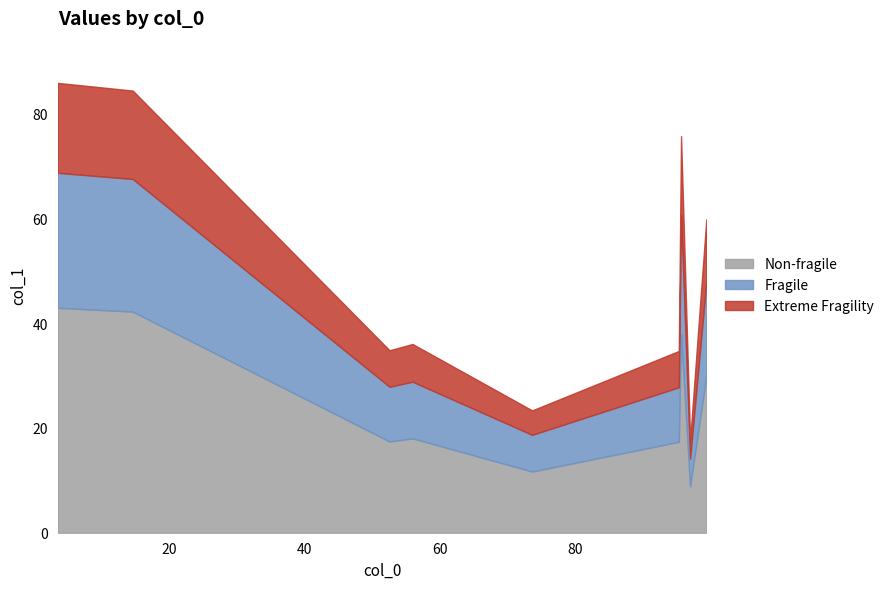

What is the label of the 6th point from the left?

95.33333333333333